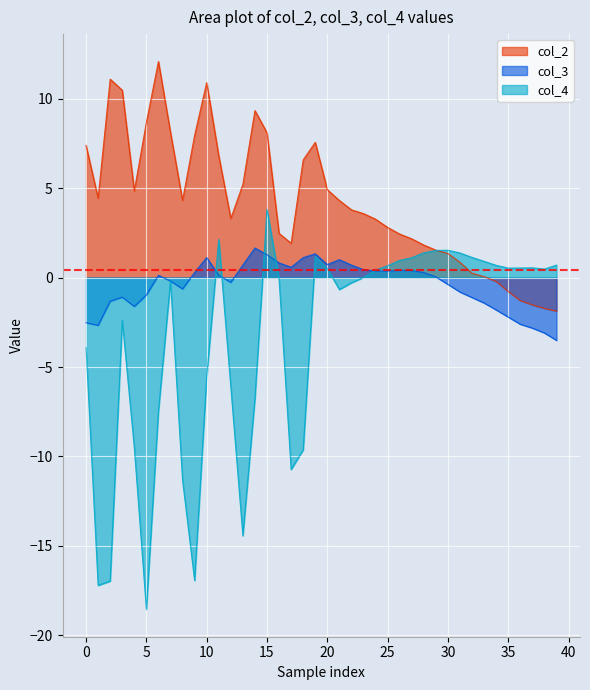

What is the difference between the maximum and second lowest values in the col_4 series?

21.0